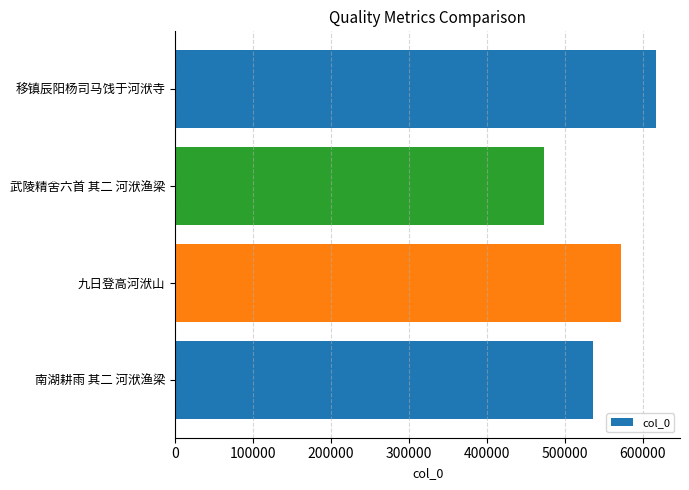

Reading bottom to top, transcribe all the data shown in this chart.

535644	571891	473211	616720